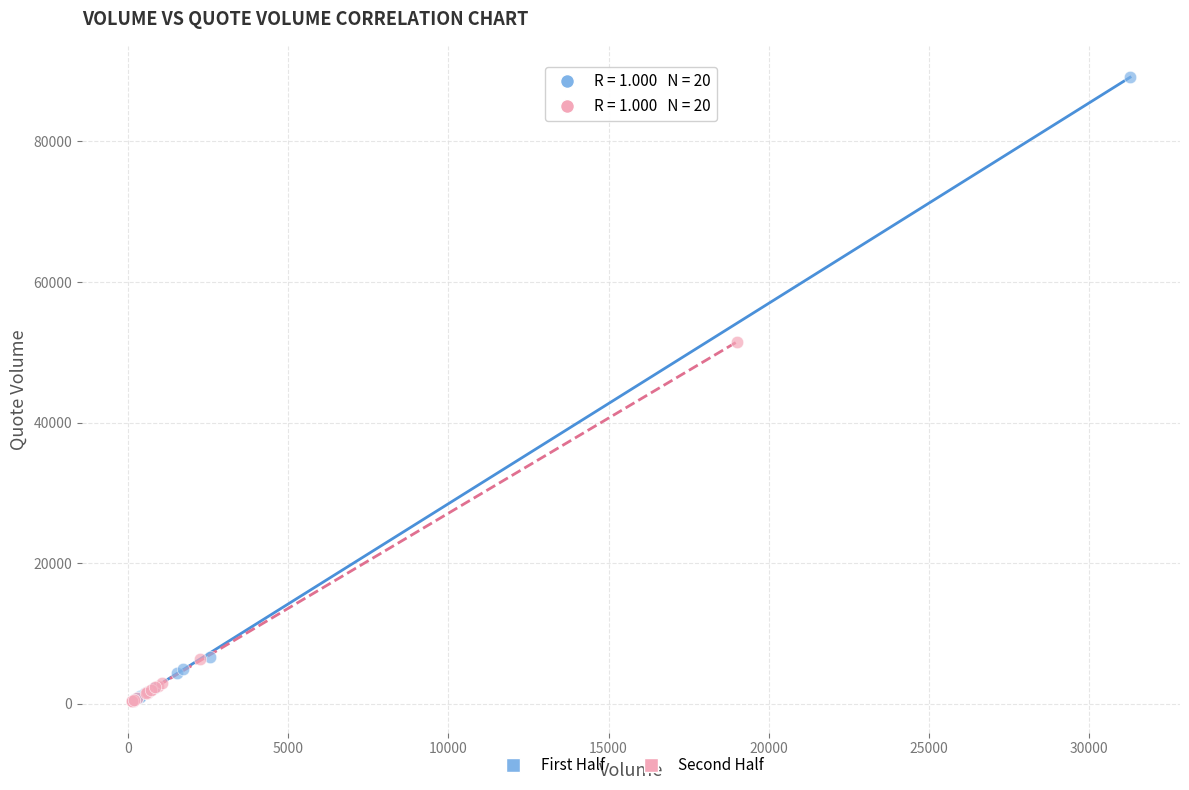

Which series contains the highest Y value?

First Half